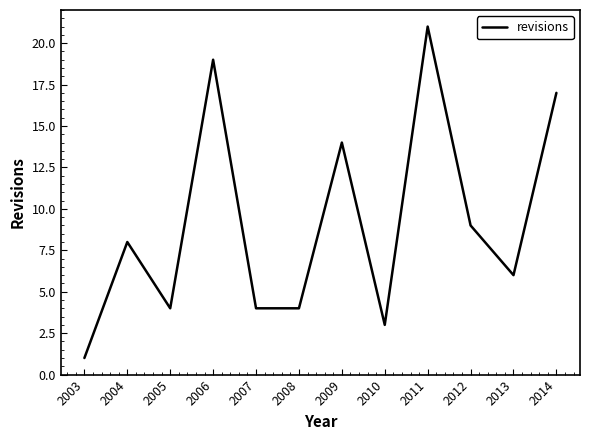

How many categories are shown in the chart?

12